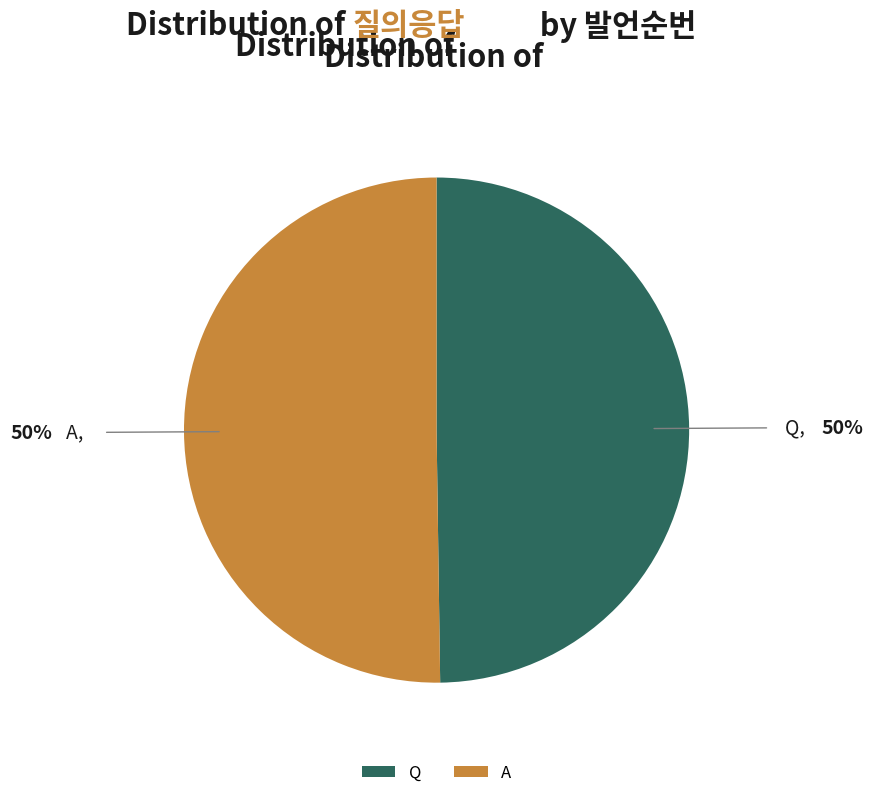

Combined, do Q and A account for over 50%?

Yes